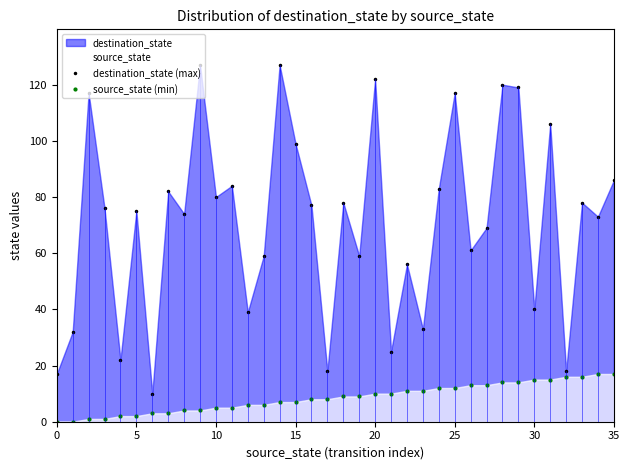

Is the value of destination_state (max) at 35 greater than the value of source_state (min) at 9?

Yes